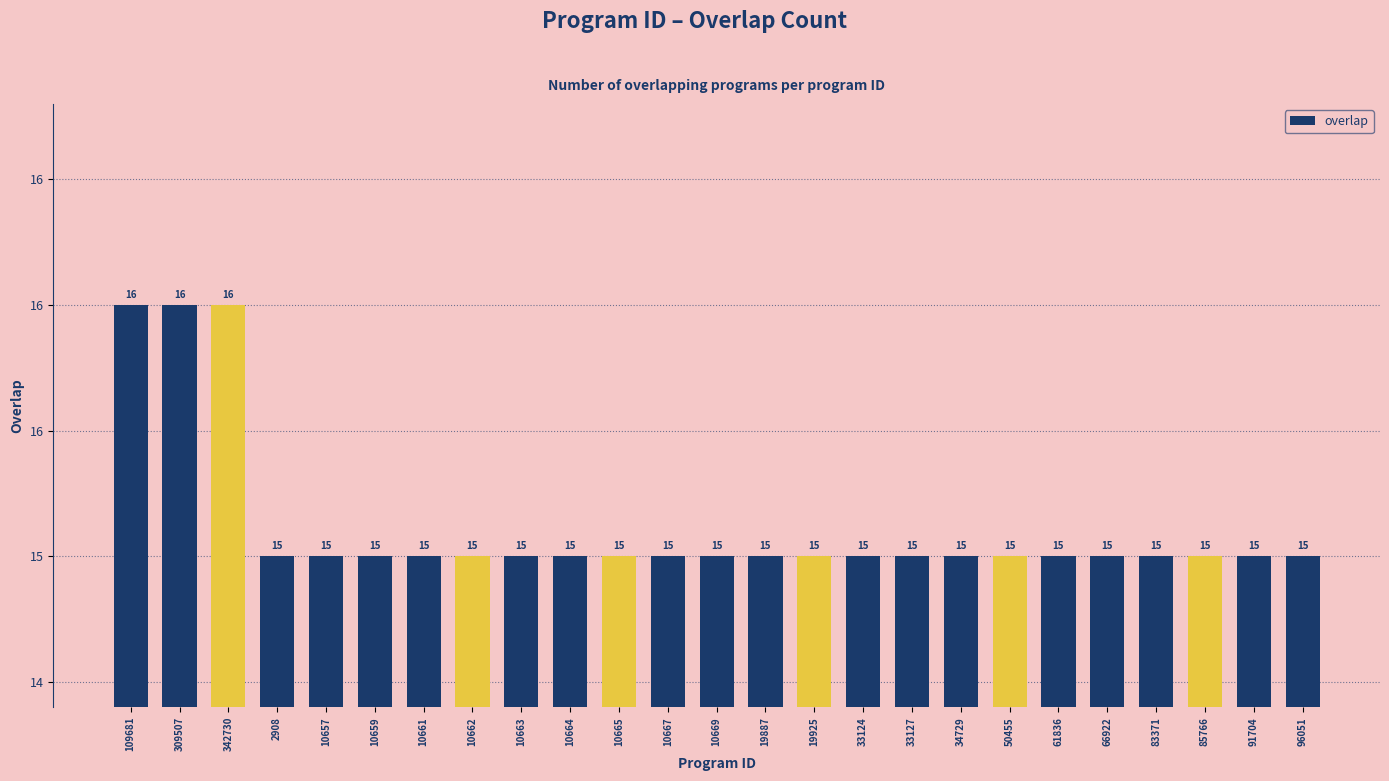

What is the label of the 7th bar from the right?

50455